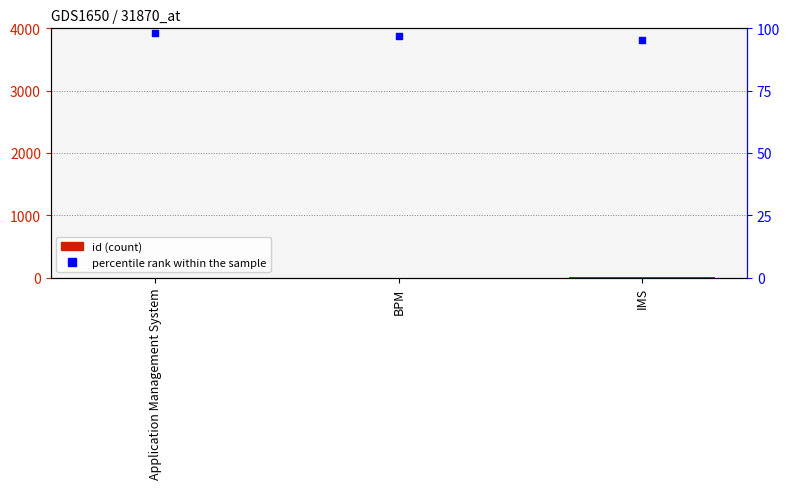

Which series has the largest total across all categories?

percentile rank within the sample